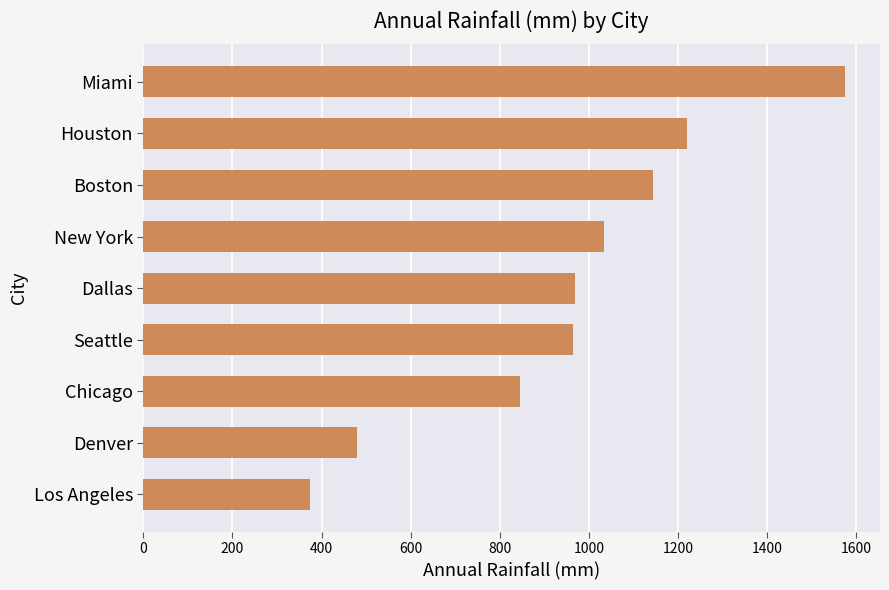

How many categories are shown in the chart?

9